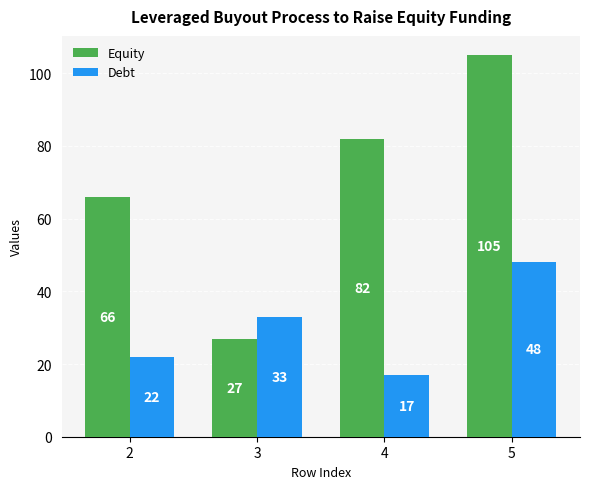

What are all the series names shown in the legend?

Equity, Debt